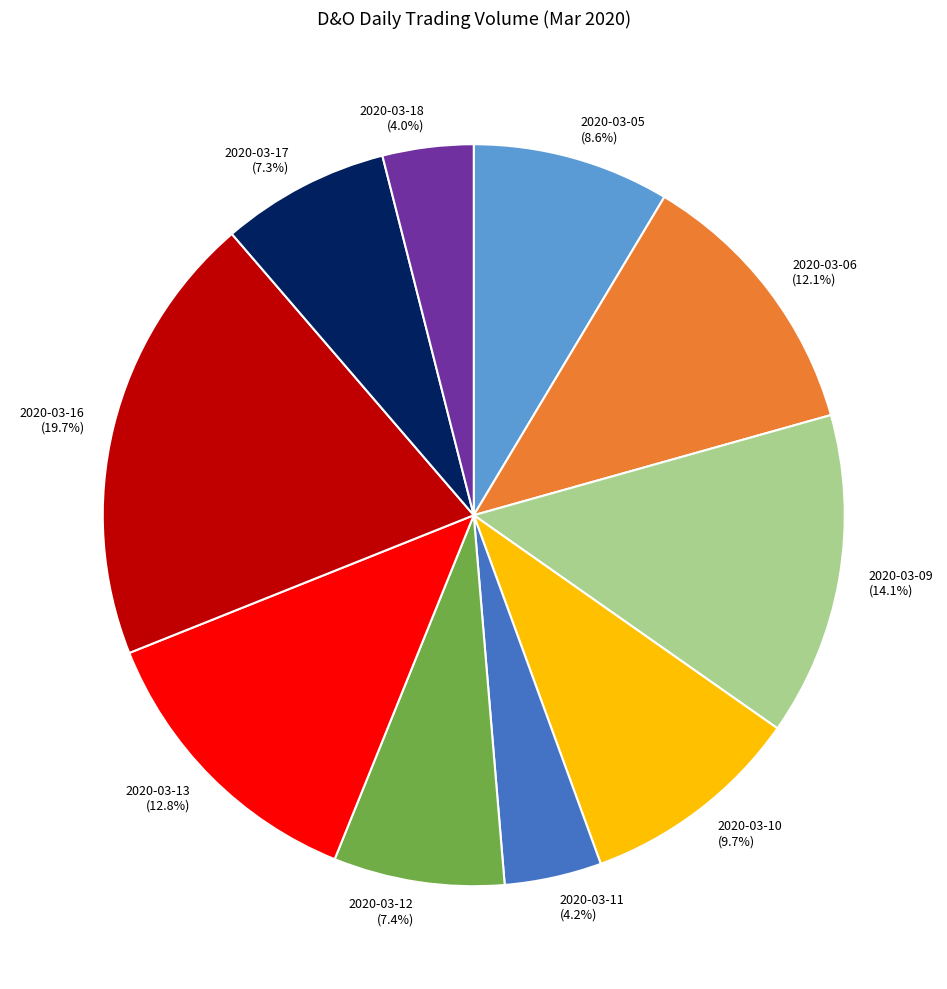

What percentage is the 2020-03-10 slice, to the nearest percent?

10%